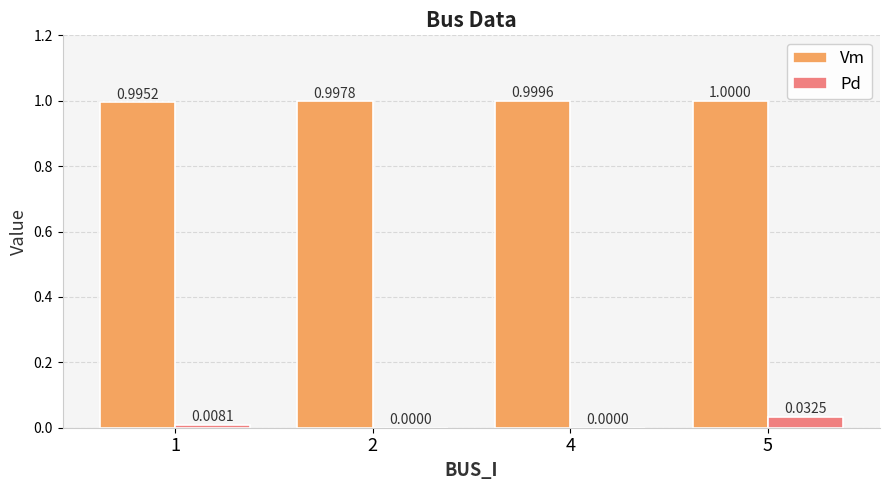

Count the number of data series in this chart.

2